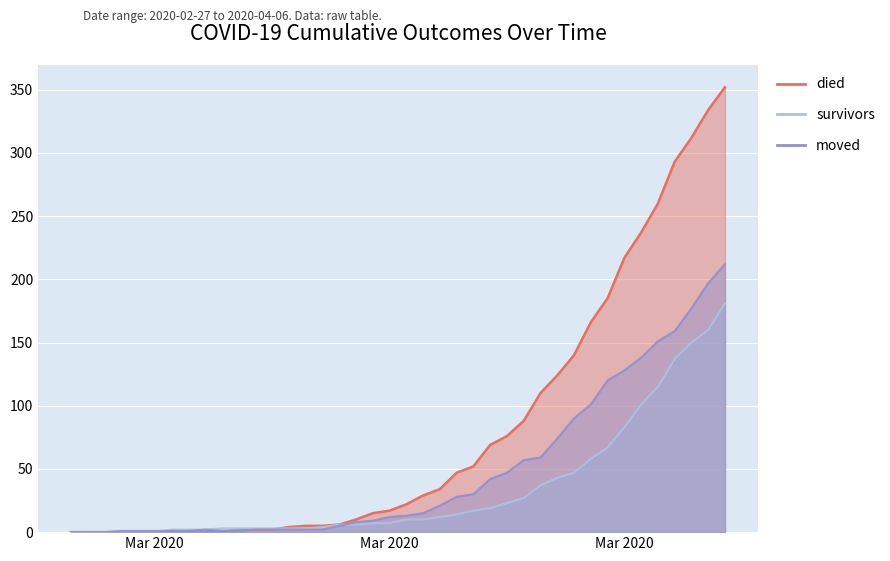

At which category does the chart reach its minimum across all series?

2020-02-27